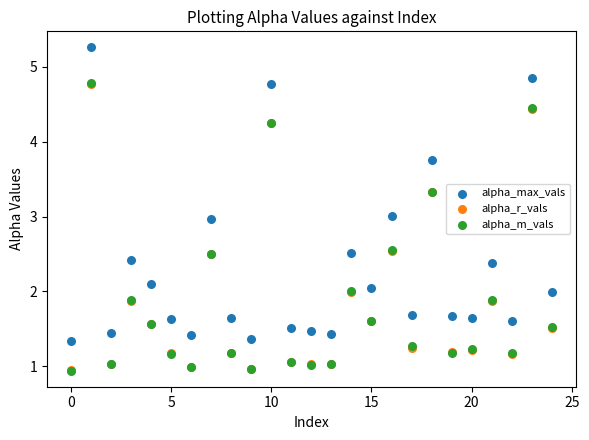

Which series has the largest Y range (max minus min)?

alpha_max_vals